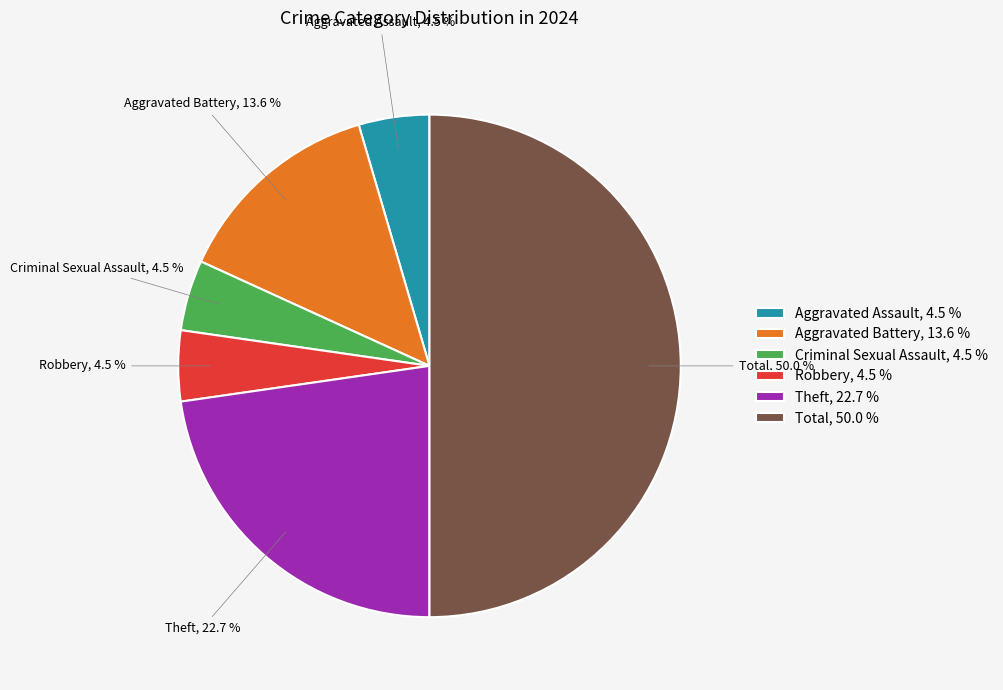

Between Aggravated Assault and Aggravated Battery, which is larger?

Aggravated Battery